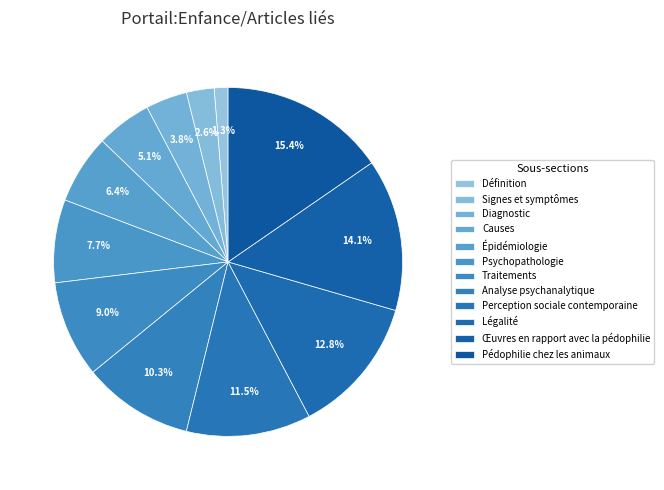

What percentage do Traitements and Diagnostic together represent?

12.8%